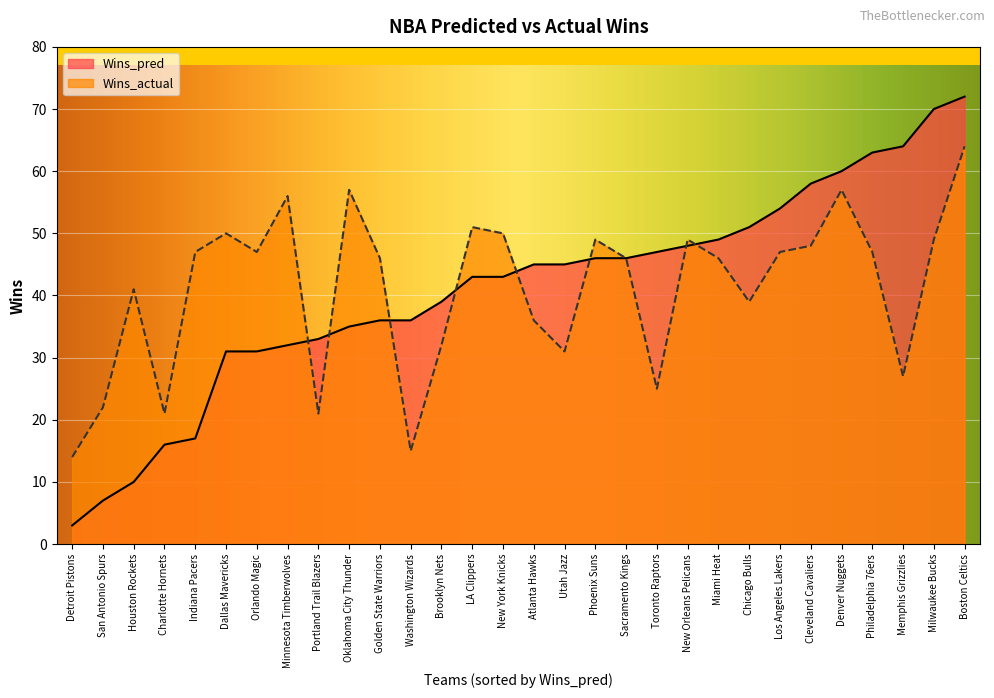

How many distinct data groups are displayed?

2